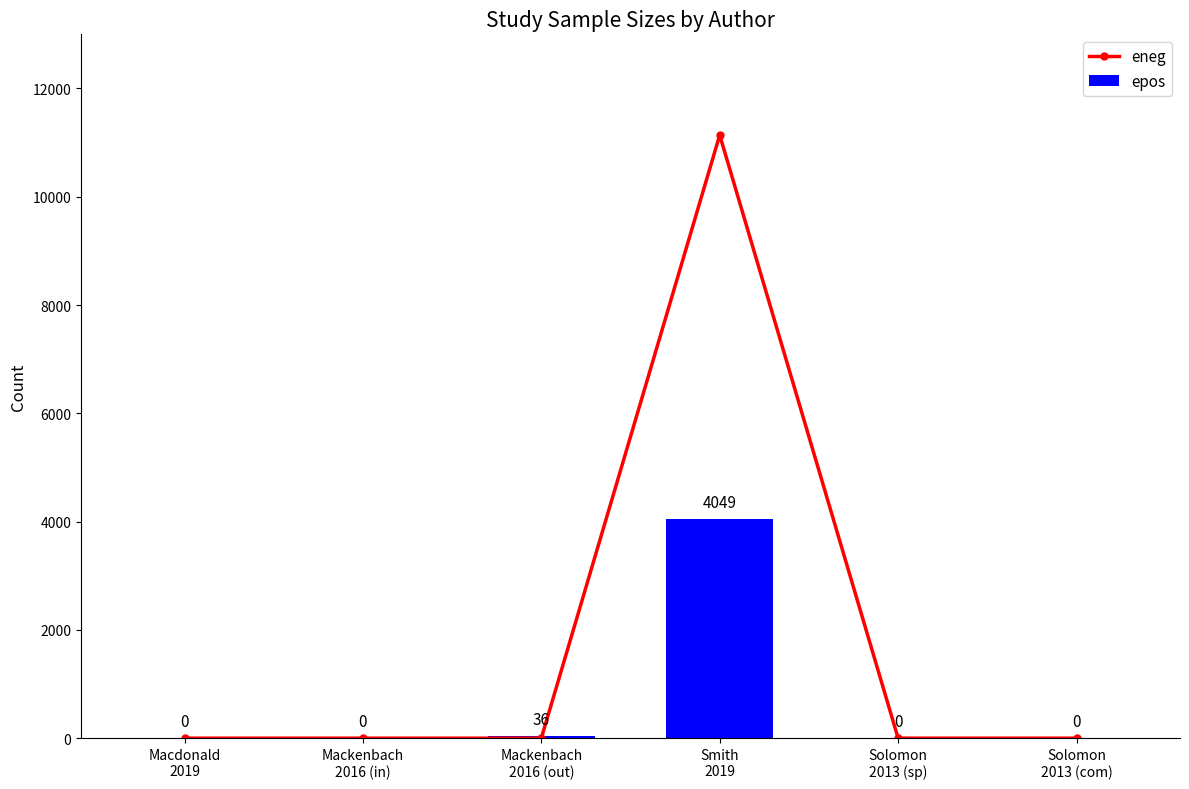

What is the label of the 3rd bar from the left?

Mackenbach
2016 (out)